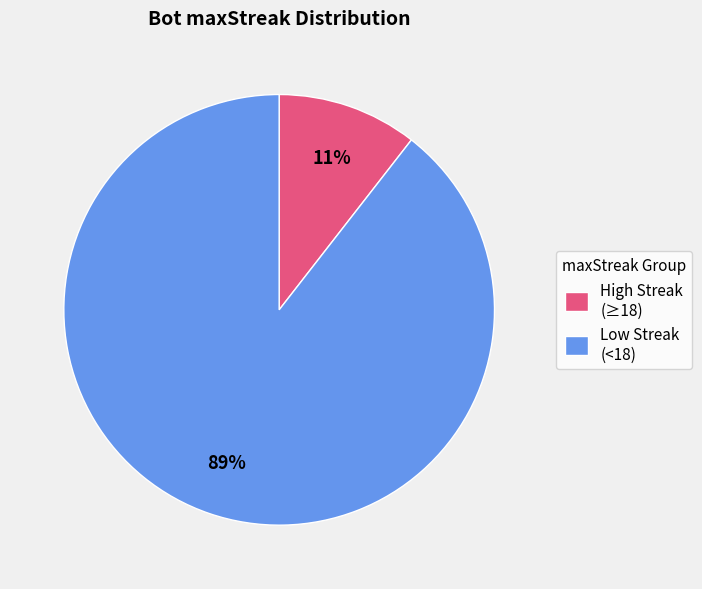

Combined, do High Streak (≥18) and Low Streak (<18) account for over 50%?

Yes